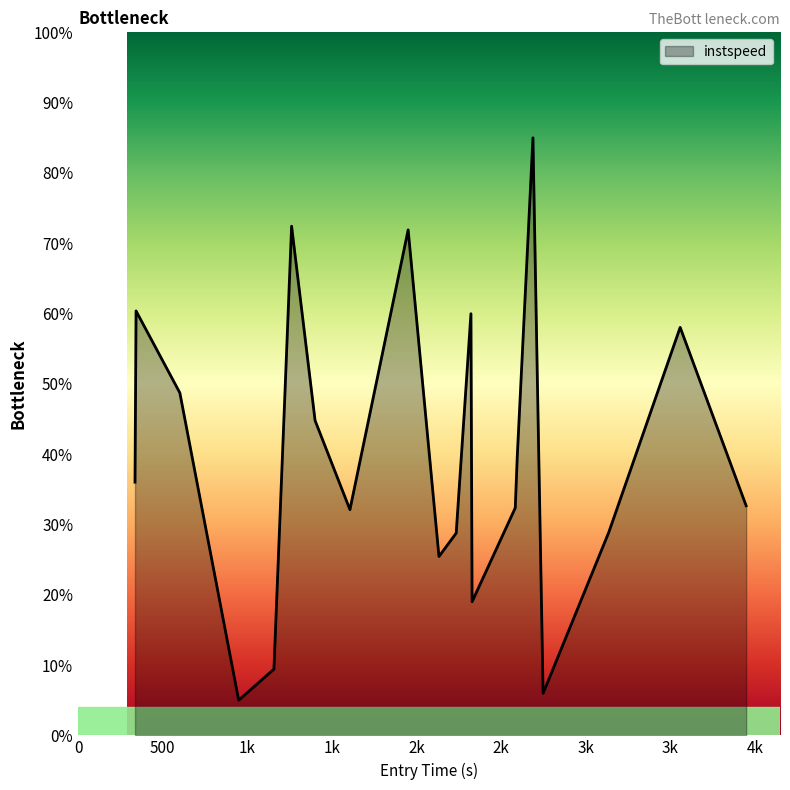

What is the maximum value shown in the chart?

85.0